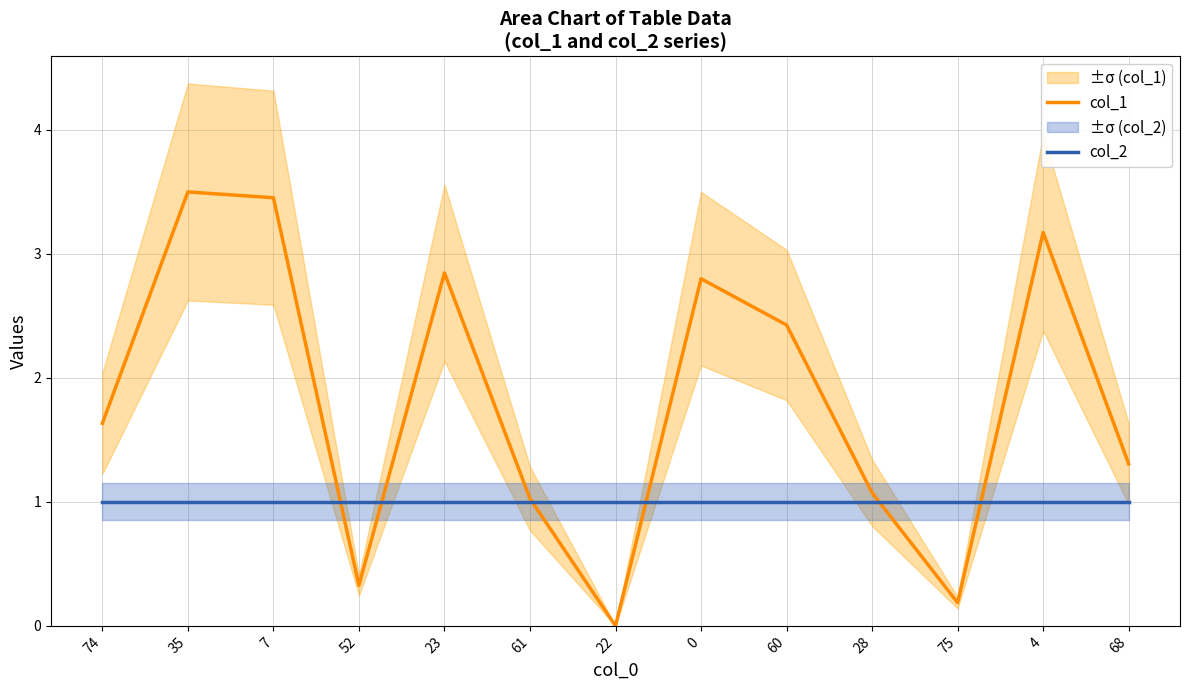

What is the value of the col_2 point at the 4th from the left?

1.0